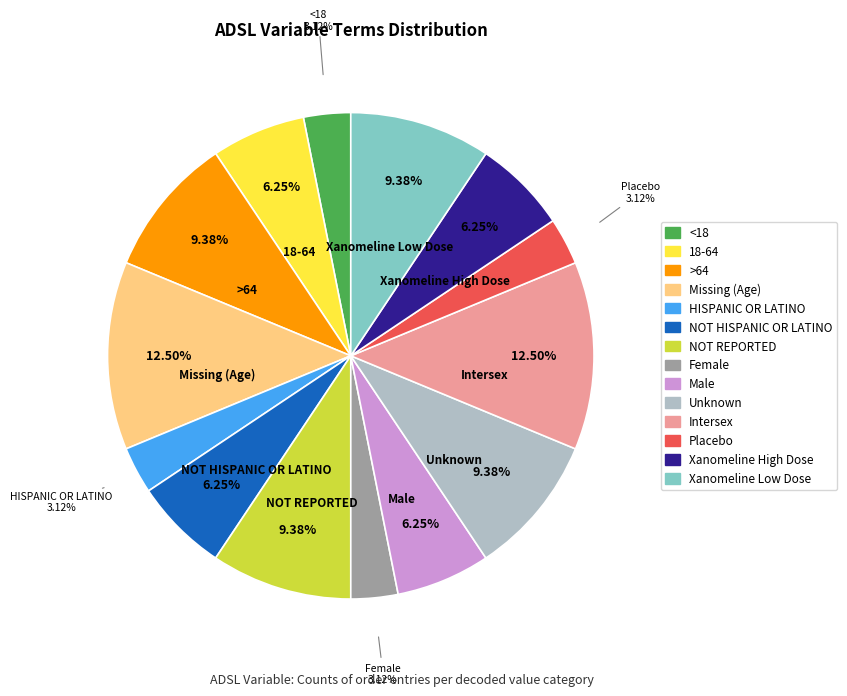

Combined, do NOT HISPANIC OR LATINO and 18-64 account for over 50%?

No